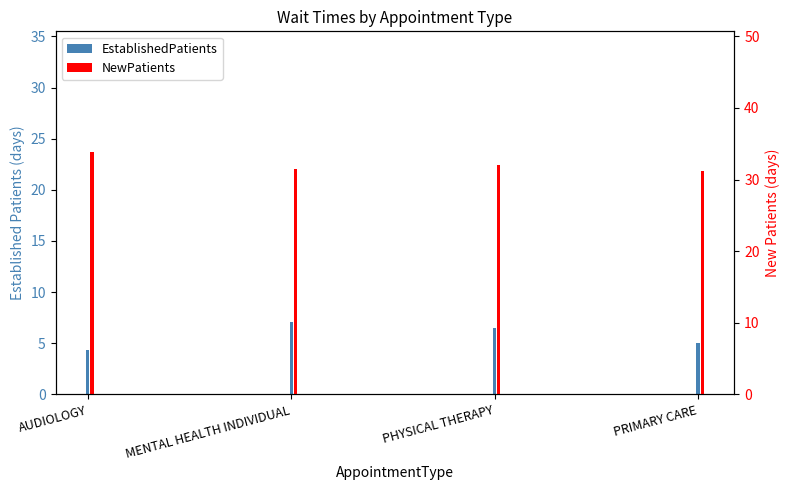

Reading left to right, list all the values displayed in this chart.

EstablishedPatients: AUDIOLOGY=4.3	MENTAL HEALTH INDIVIDUAL=7.1	PHYSICAL THERAPY=6.5	PRIMARY CARE=5.0
NewPatients: AUDIOLOGY=33.8	MENTAL HEALTH INDIVIDUAL=31.5	PHYSICAL THERAPY=32.1	PRIMARY CARE=31.2